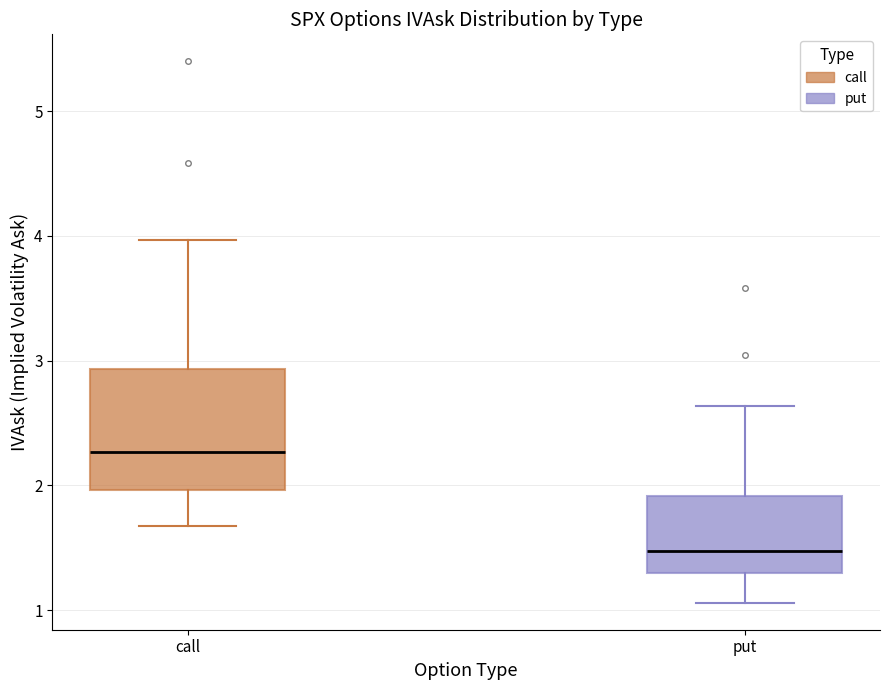

Reading left to right, read every box against the y-axis: the position of its median line, the range the box covers, and the ends of its whiskers. The values are not printed on the chart, so give them approximately, as read against the axis.

call: median 2.3, box 2.0 to 2.9, whiskers 1.7 to 4.0
put: median 1.5, box 1.3 to 1.9, whiskers 1.1 to 2.6